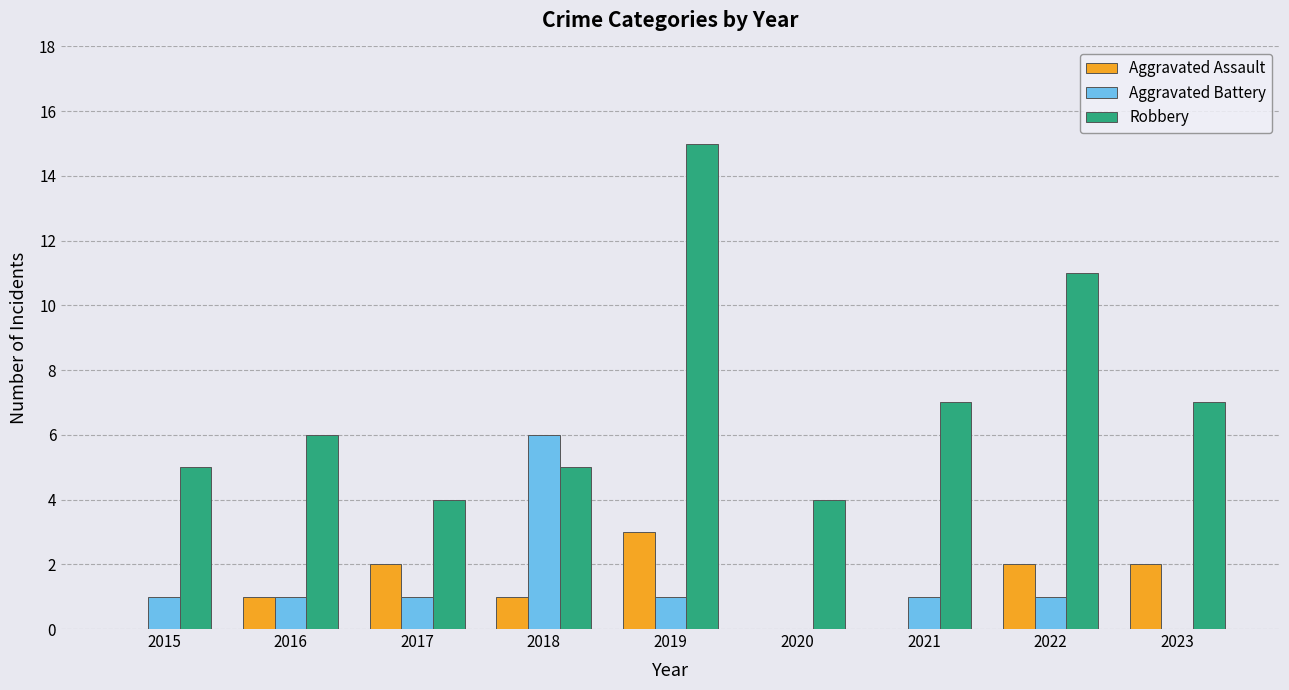

Which category has the highest value in the Aggravated Assault series?

2019